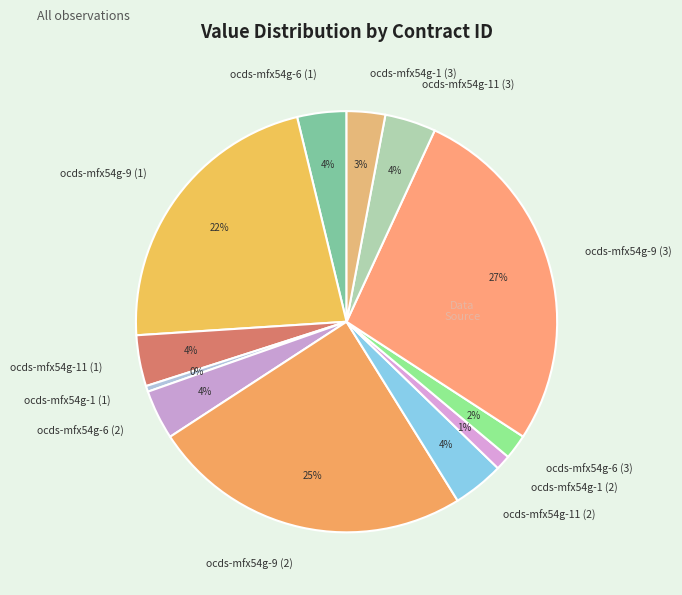

What is the smallest slice in the pie chart?

ocds-mfx54g-1 (1)